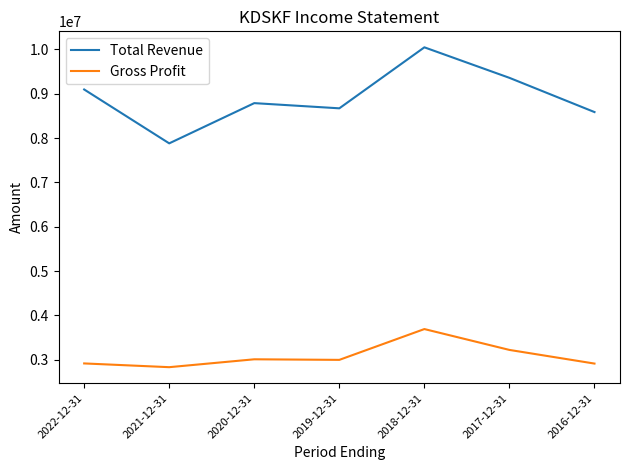

At which category is the sum across all series the highest?

2018-12-31